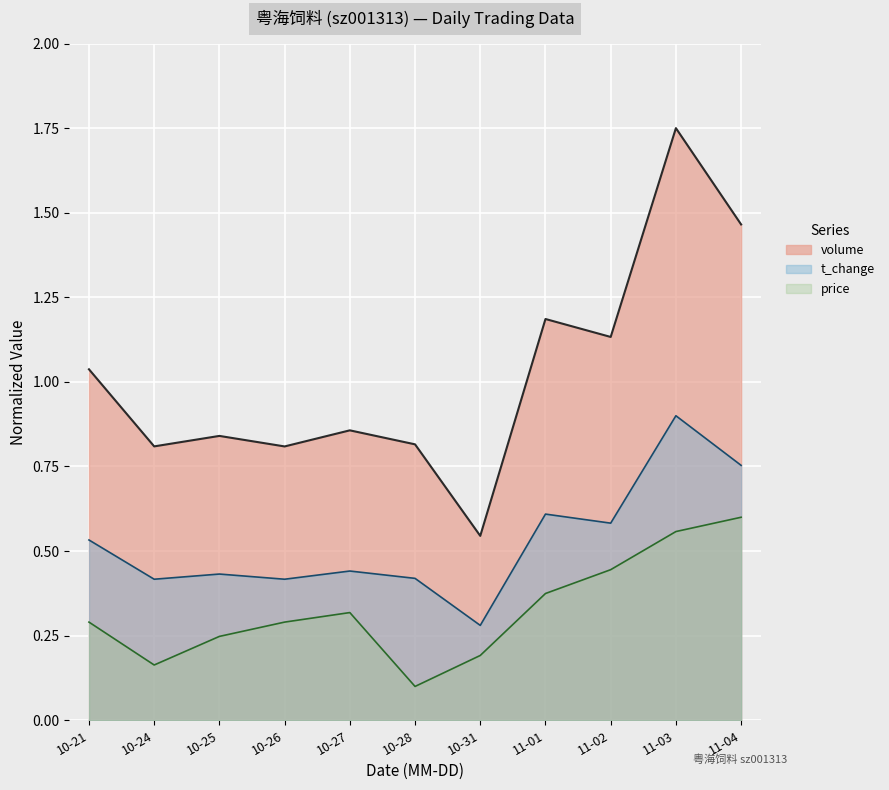

What position from the left is 11-02?

9